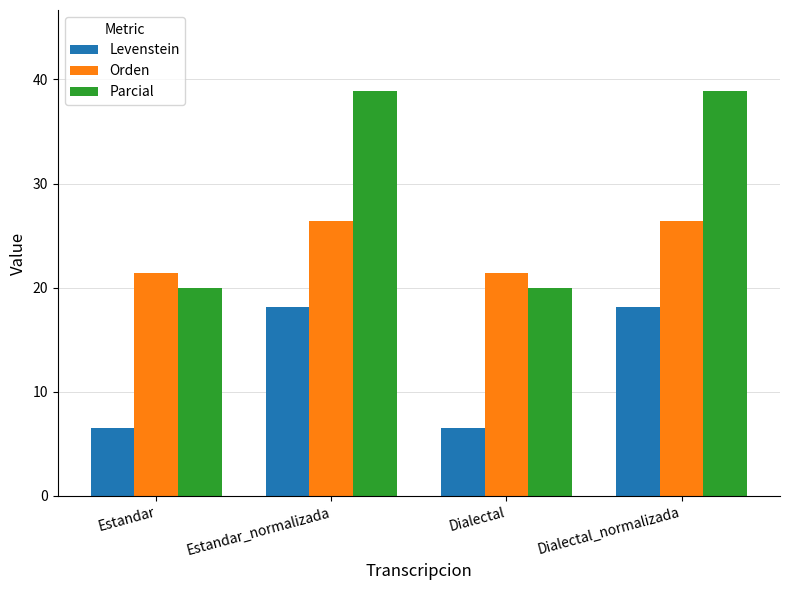

What is the maximum value shown in the chart?

38.9